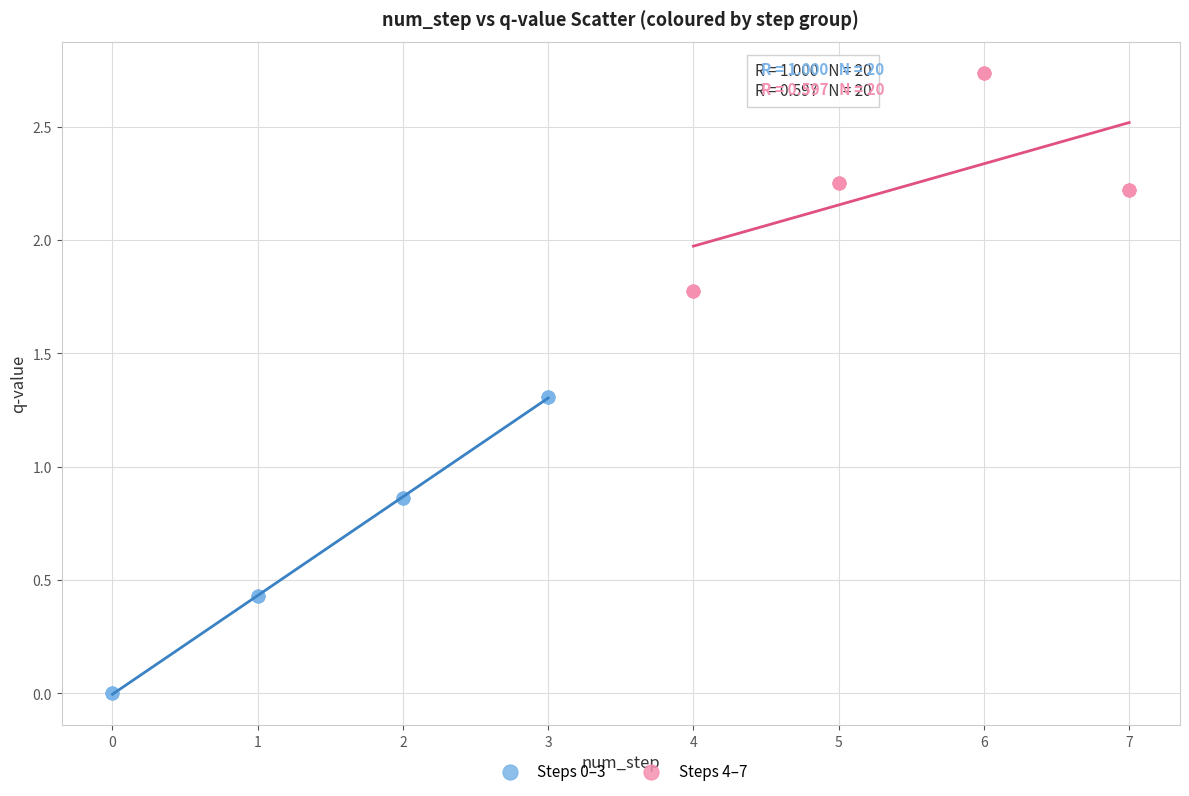

Which series reaches the maximum Y coordinate?

Steps 4–7